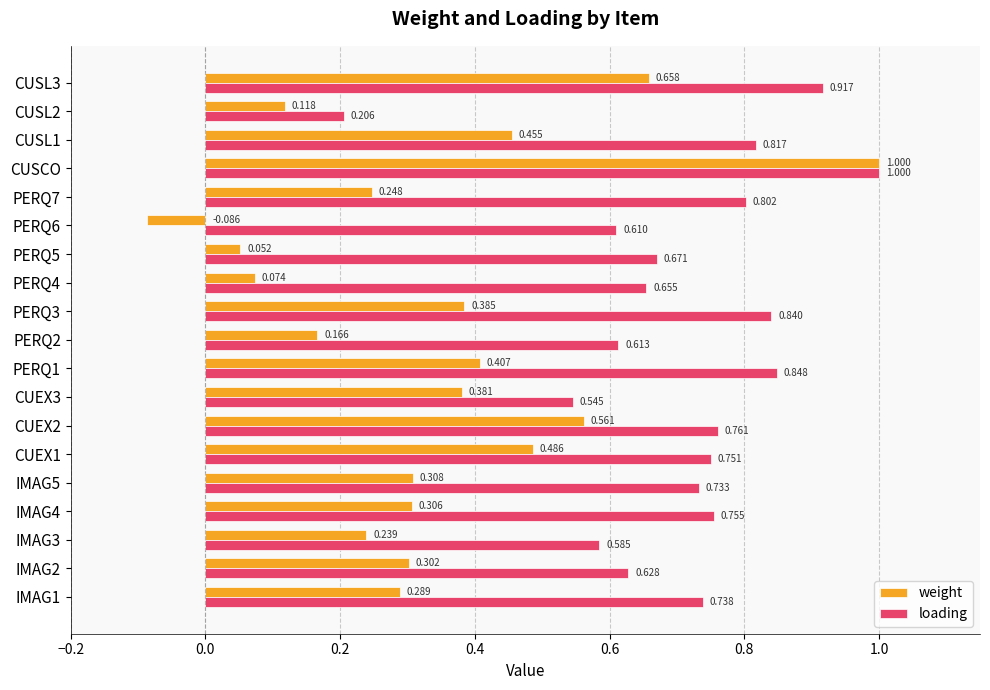

Is the value of loading at CUSL3 greater than the value of weight at PERQ6?

Yes